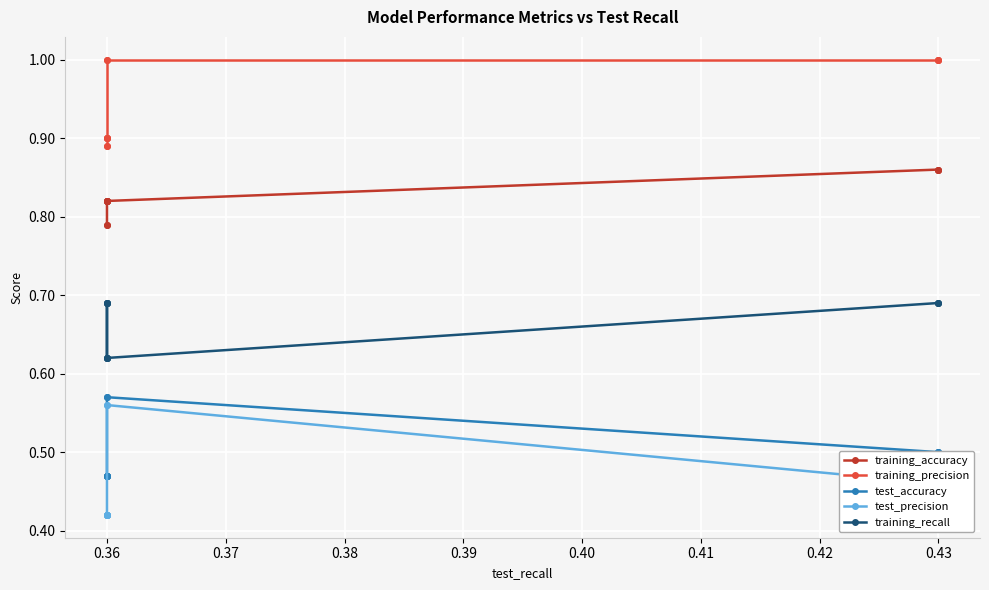

True or false: training_accuracy and training_precision cross at least once.

False